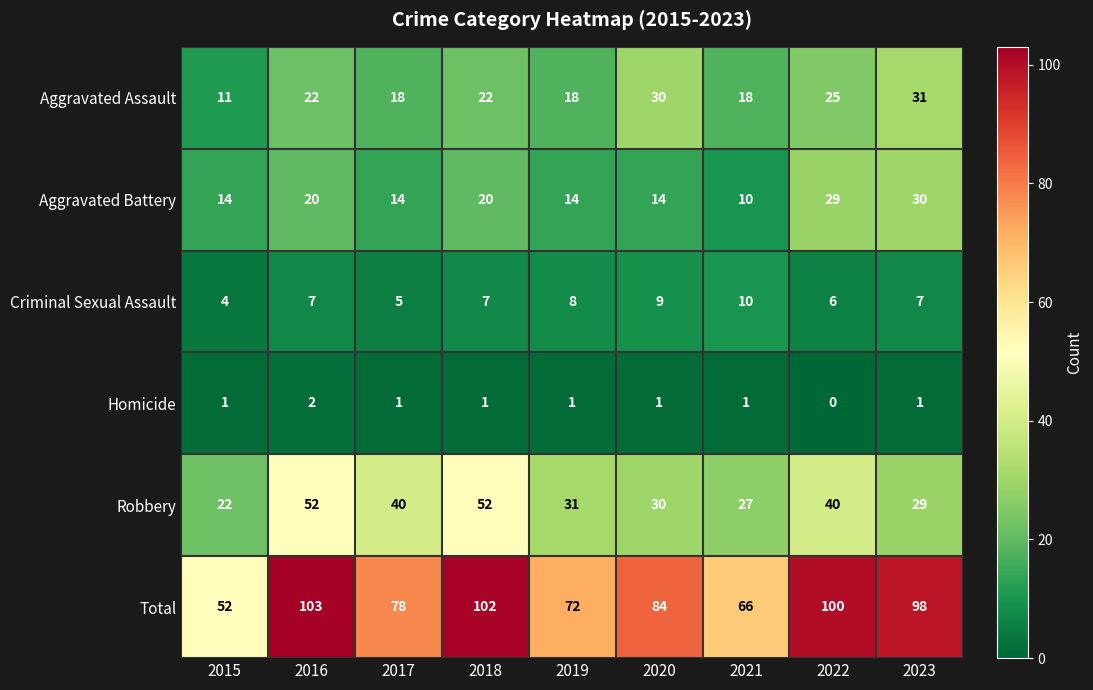

Rank the series at 2015 from highest to lowest value.

Total, Robbery, Aggravated Battery, Aggravated Assault, Criminal Sexual Assault, Homicide